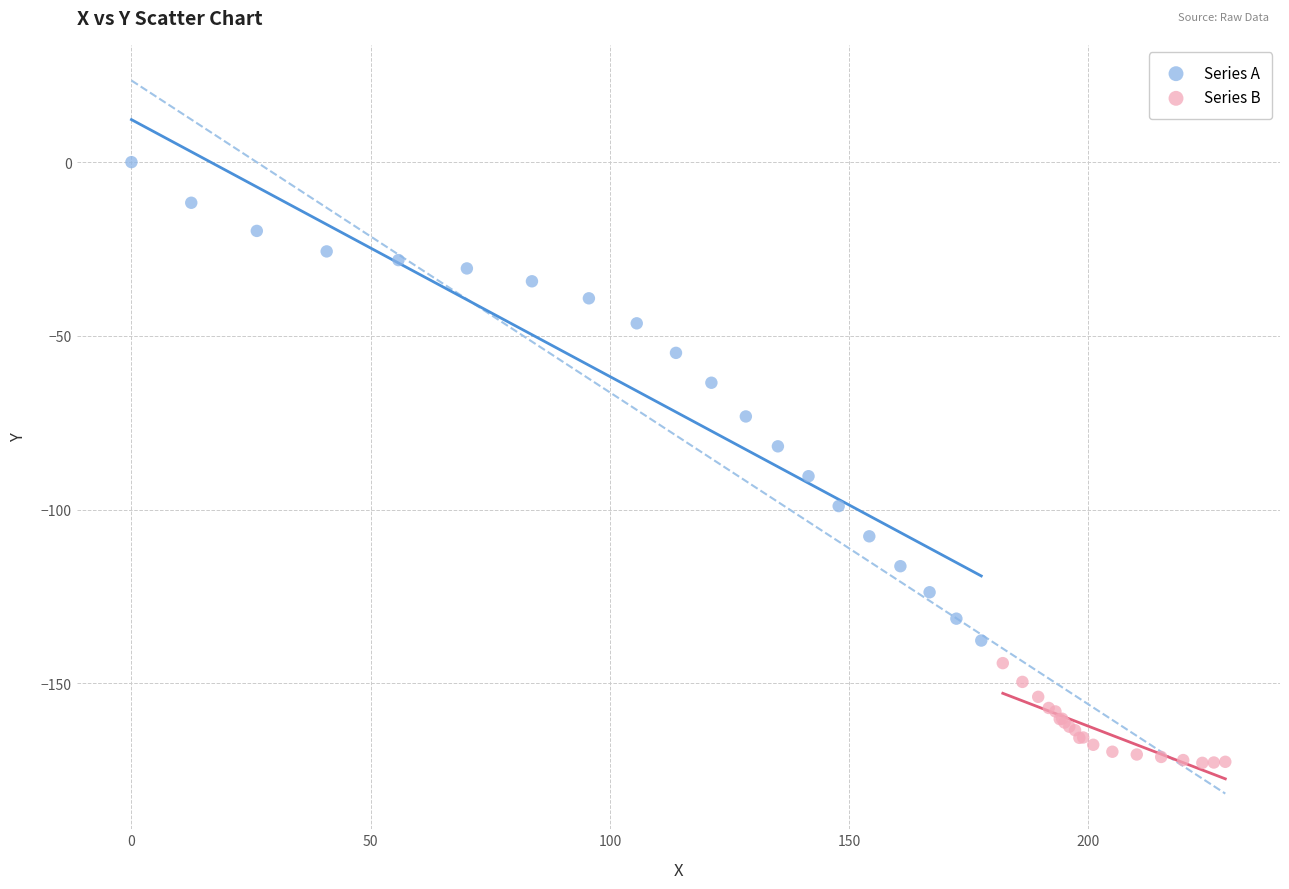

Which series reaches the maximum Y coordinate?

Series A